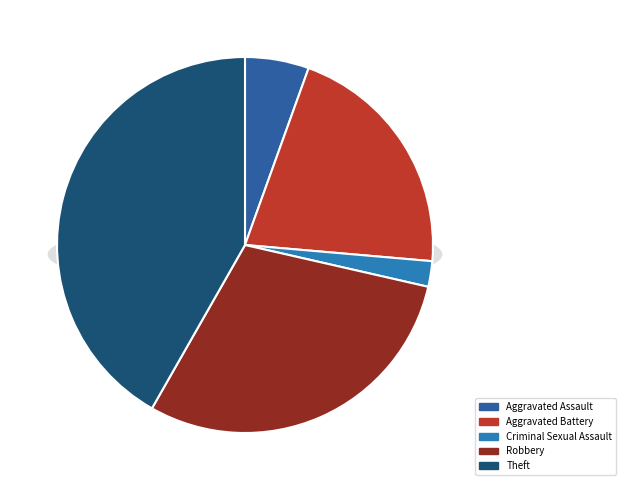

To the nearest percent, what is the average slice percentage?

20%